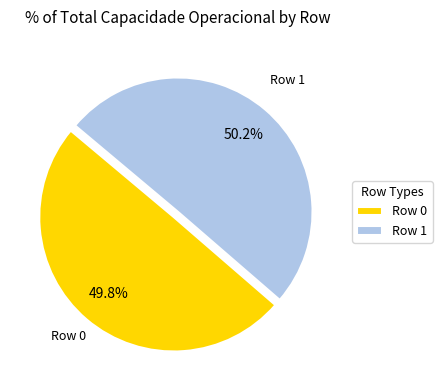

What portion of the pie excludes Row 0?

50.2%